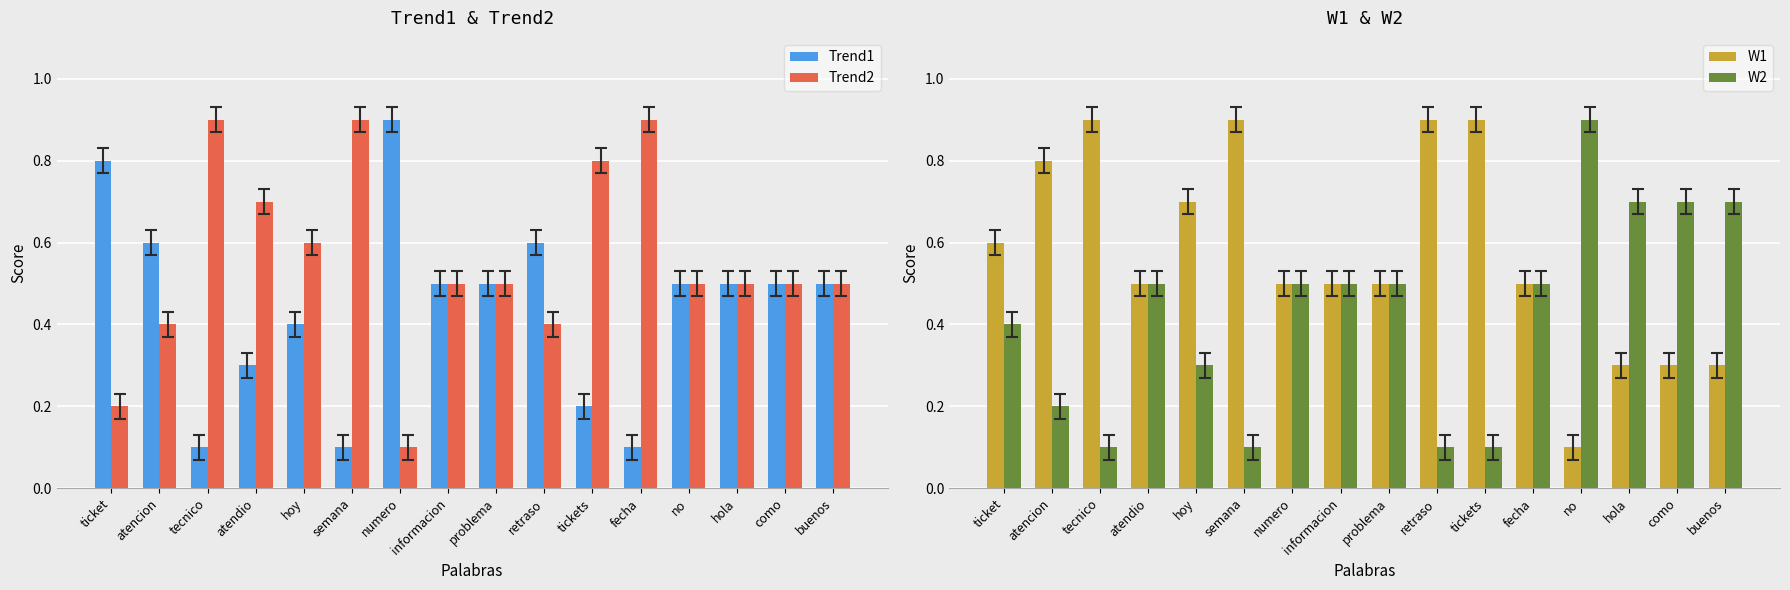

True or false: W1 has a value of 0.5 at problema.

True